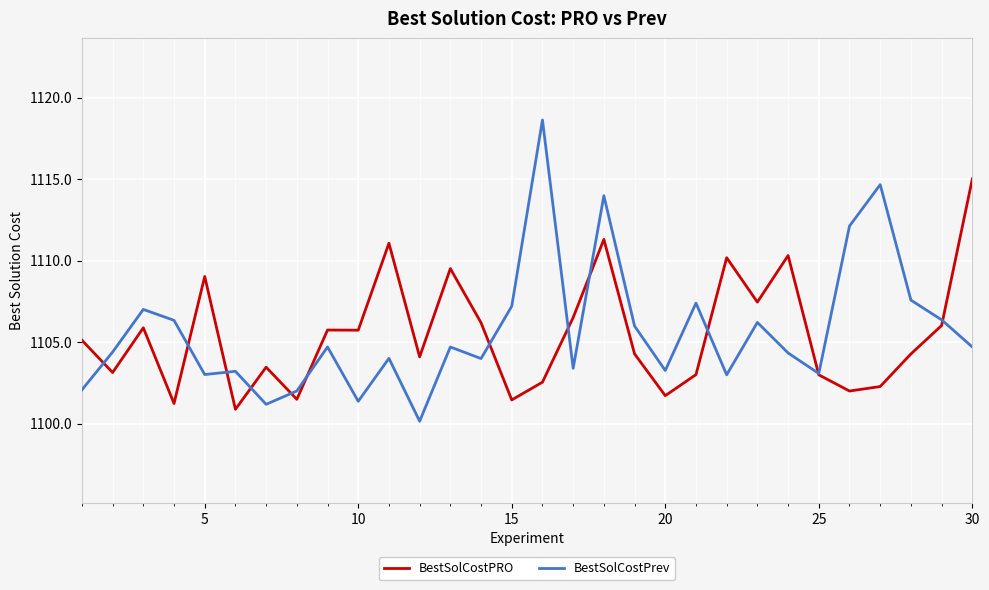

Which series has the largest range (max minus min)?

BestSolCostPrev